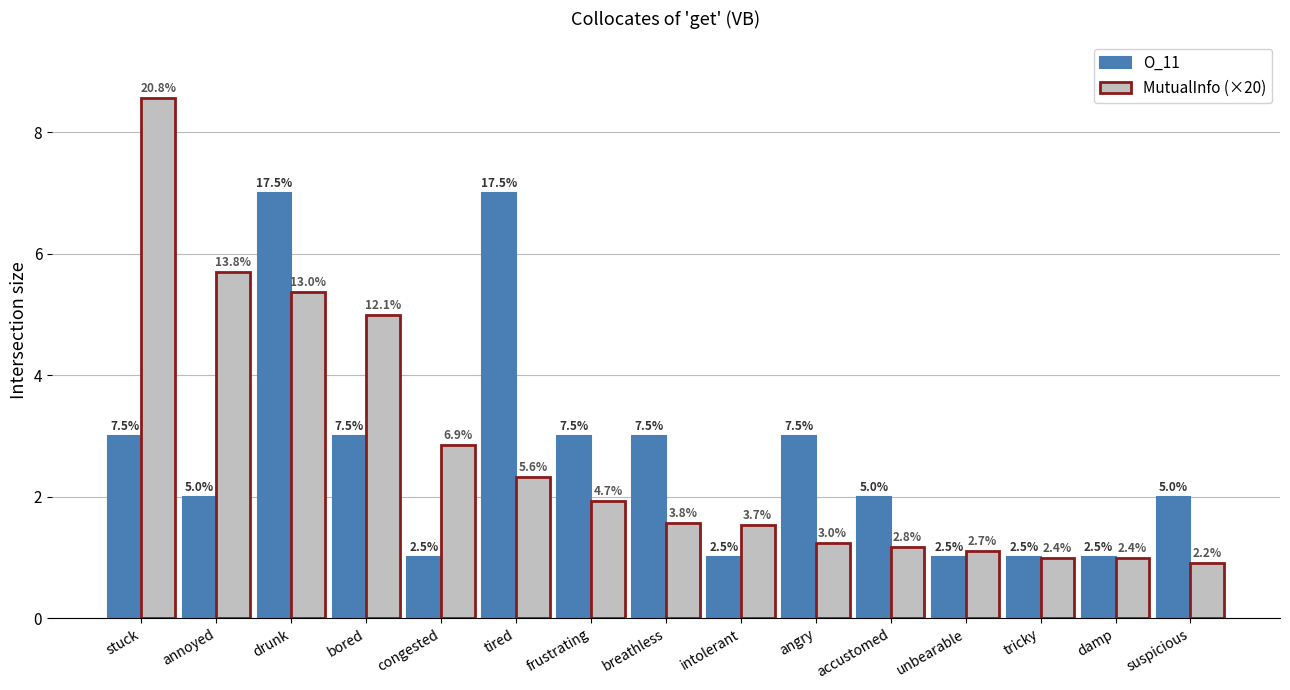

Reading left to right, extract all data points from this chart.

O_11: 3.0	2.0	7.0	3.0	1.0	7.0	3.0	3.0	1.0	3.0	2.0	1.0	1.0	1.0	2.0
MutualInfo (×20): 8.6	5.7	5.4	5.0	2.9	2.3	1.9	1.6	1.5	1.2	1.2	1.1	1.0	1.0	0.9